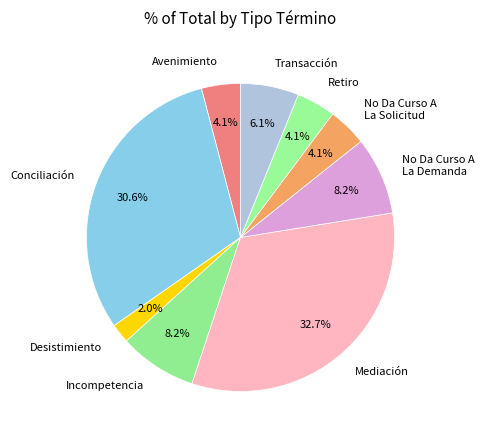

Is there a majority slice in this chart?

No